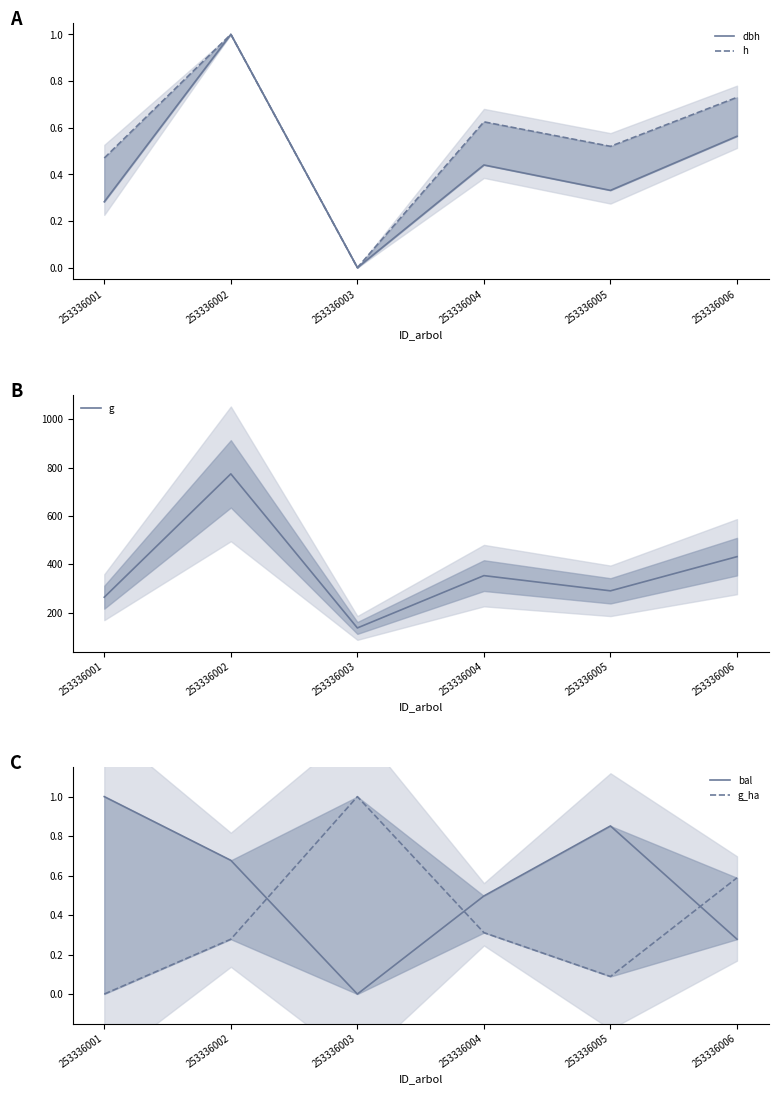

What is the sum of the g values at 253336002 and 253336004?

1127.0